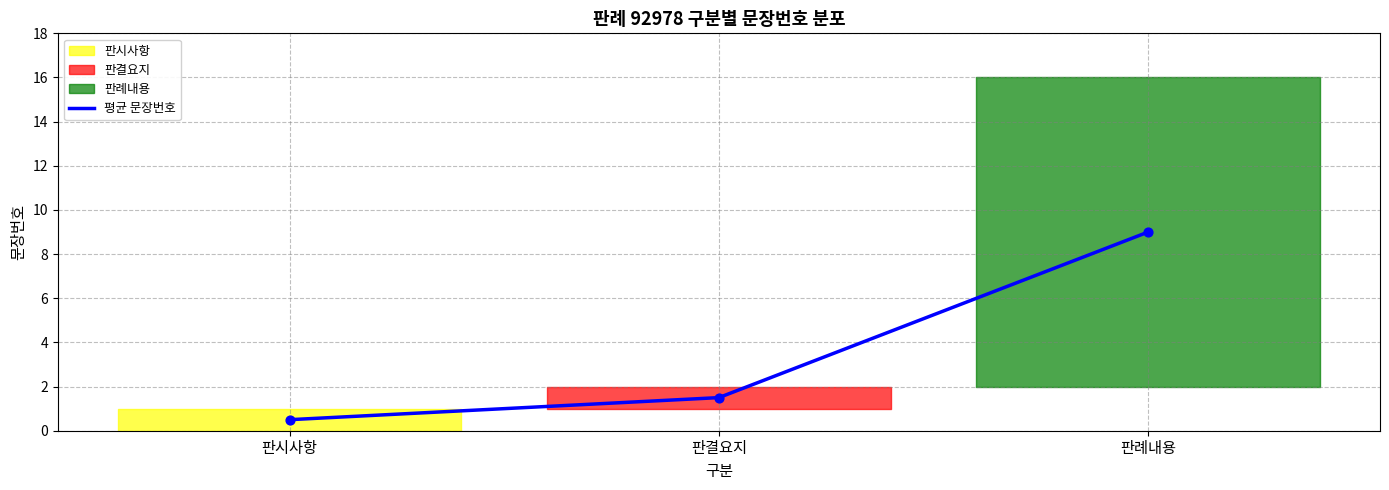

Approximately how many times larger is the value at 판결요지 compared to 판례내용?

0.2